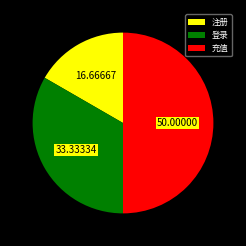

Count the number of slices in the pie.

3